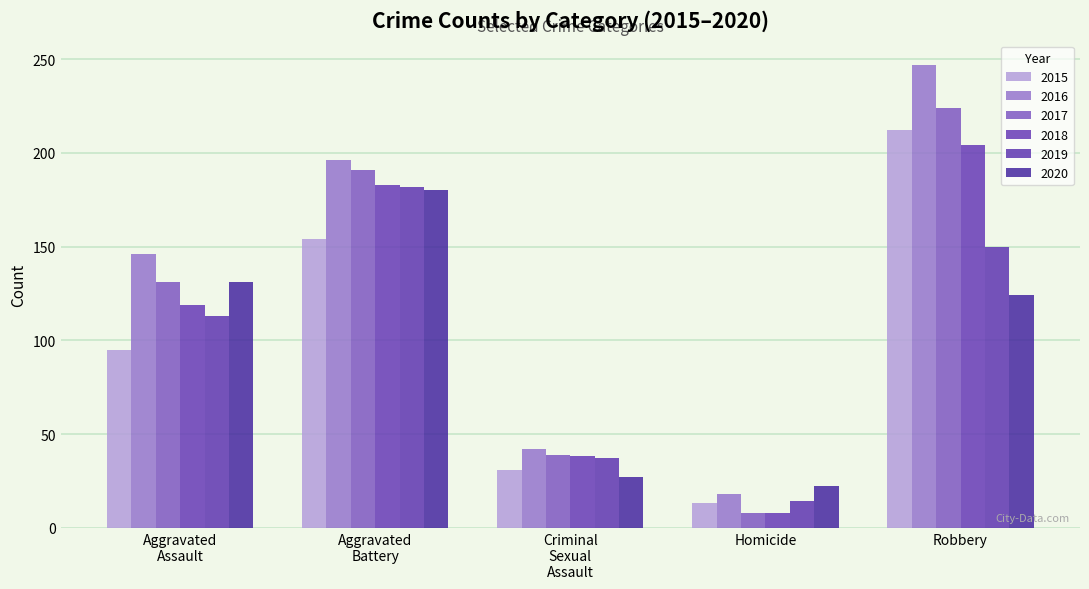

Does the chart contain any negative values?

No